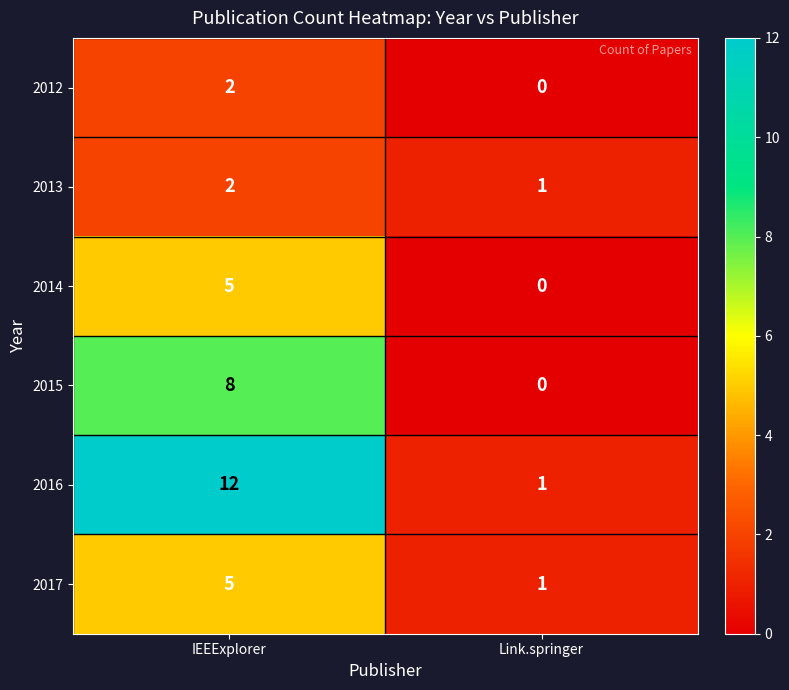

The 2013 series shows 4 at IEEExplorer. True or false?

False